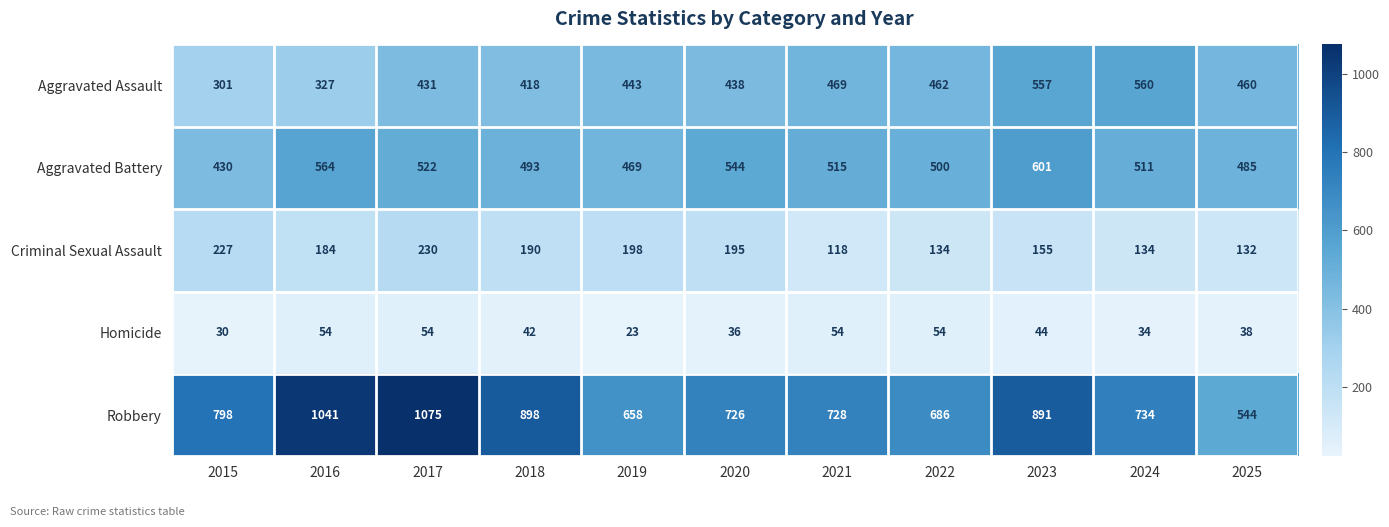

What is the total value across all series at 2017?

2312